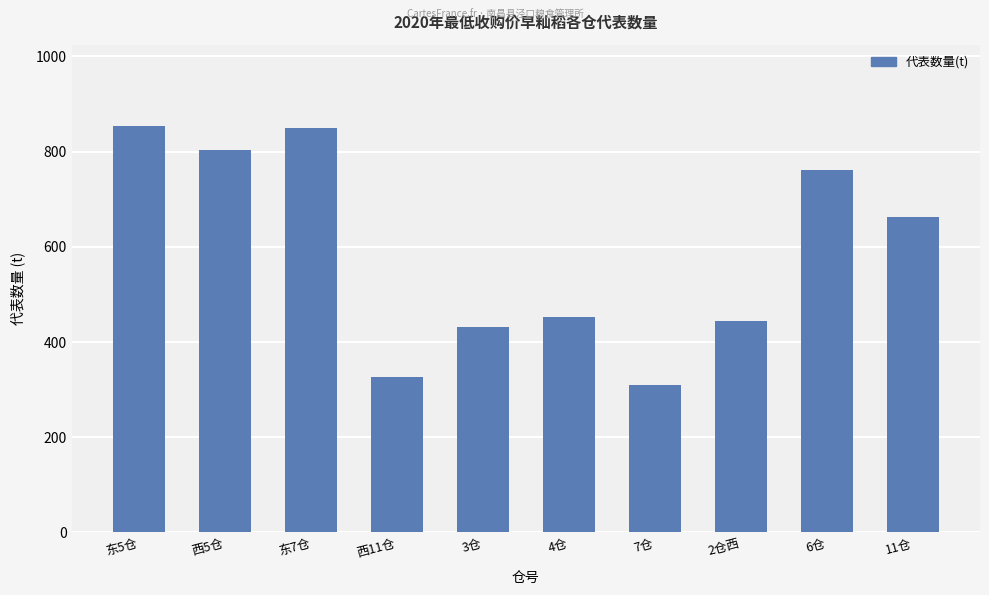

Reading left to right, transcribe all the data shown in this chart.

854	804	849	326	431	453	310	444	761	663